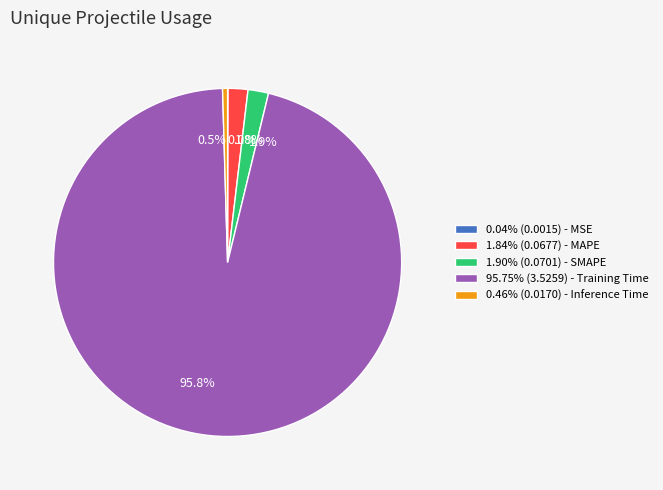

Is there a majority slice in this chart?

Yes